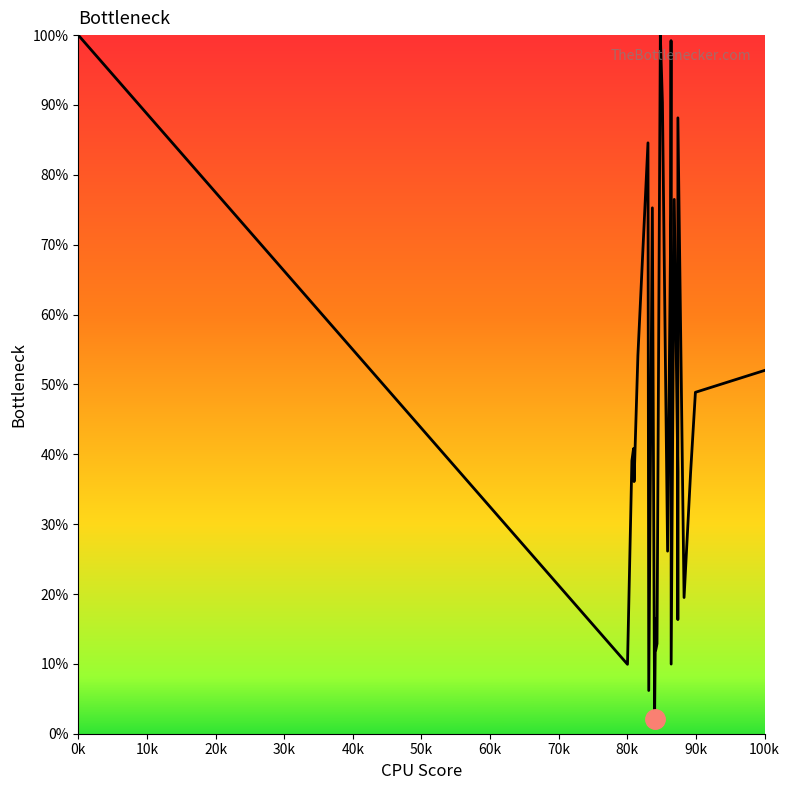

What is the smallest value displayed?

2.2